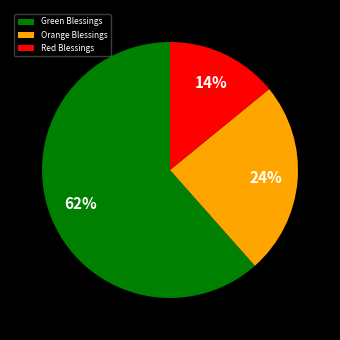

What is the ratio of the value at Green Blessings to the value at Red Blessings?

4.4